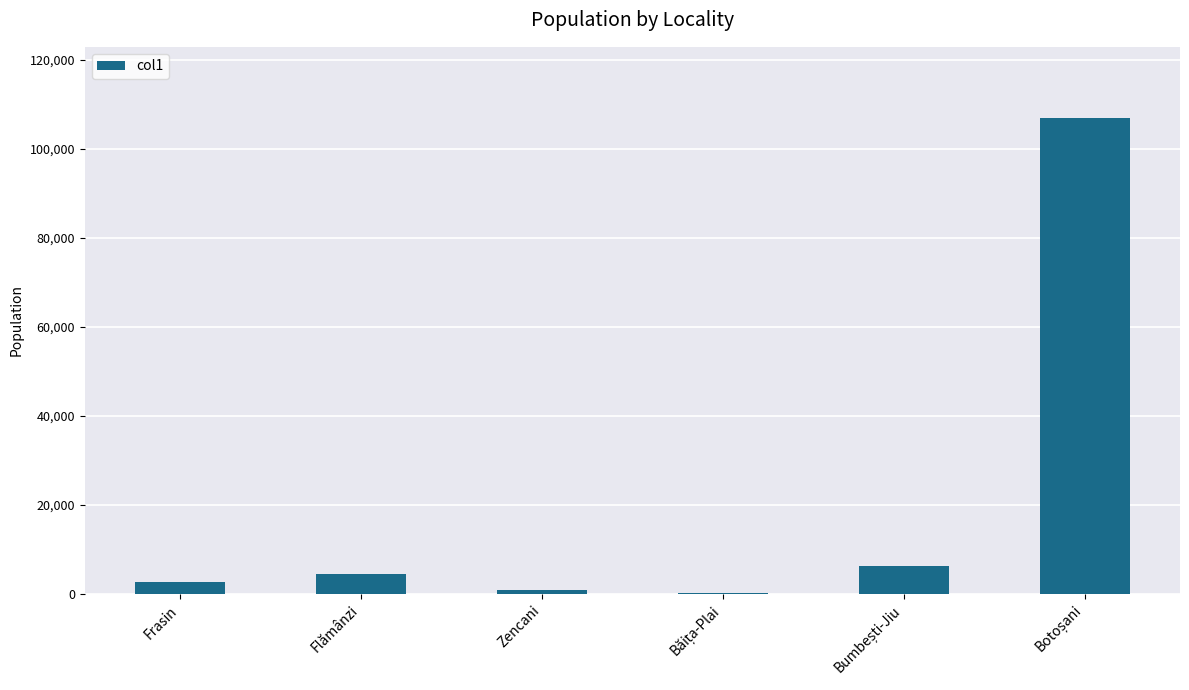

How many data points does each series have?

6